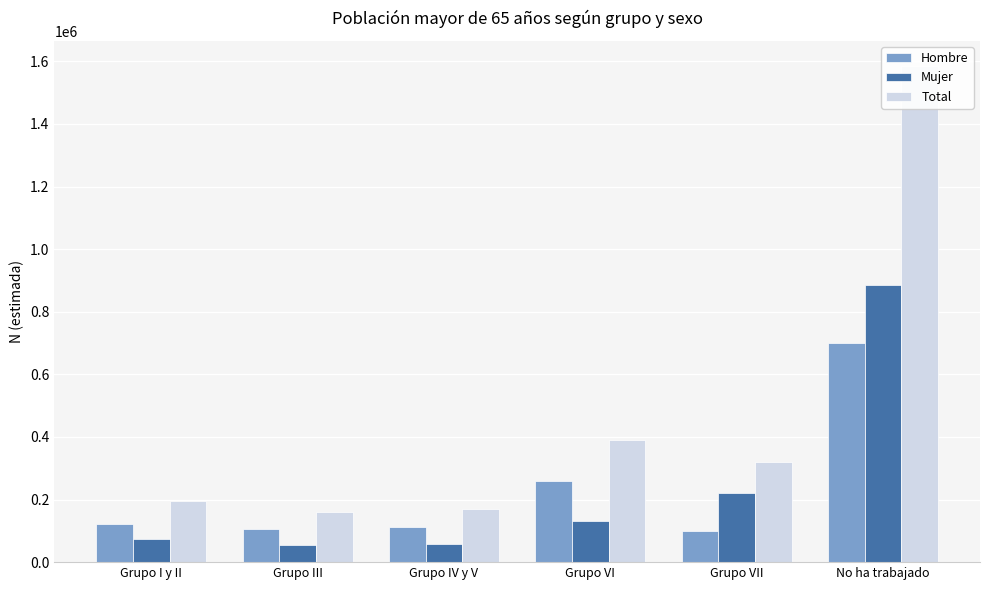

What value does the Hombre series have at Grupo VII?

100793